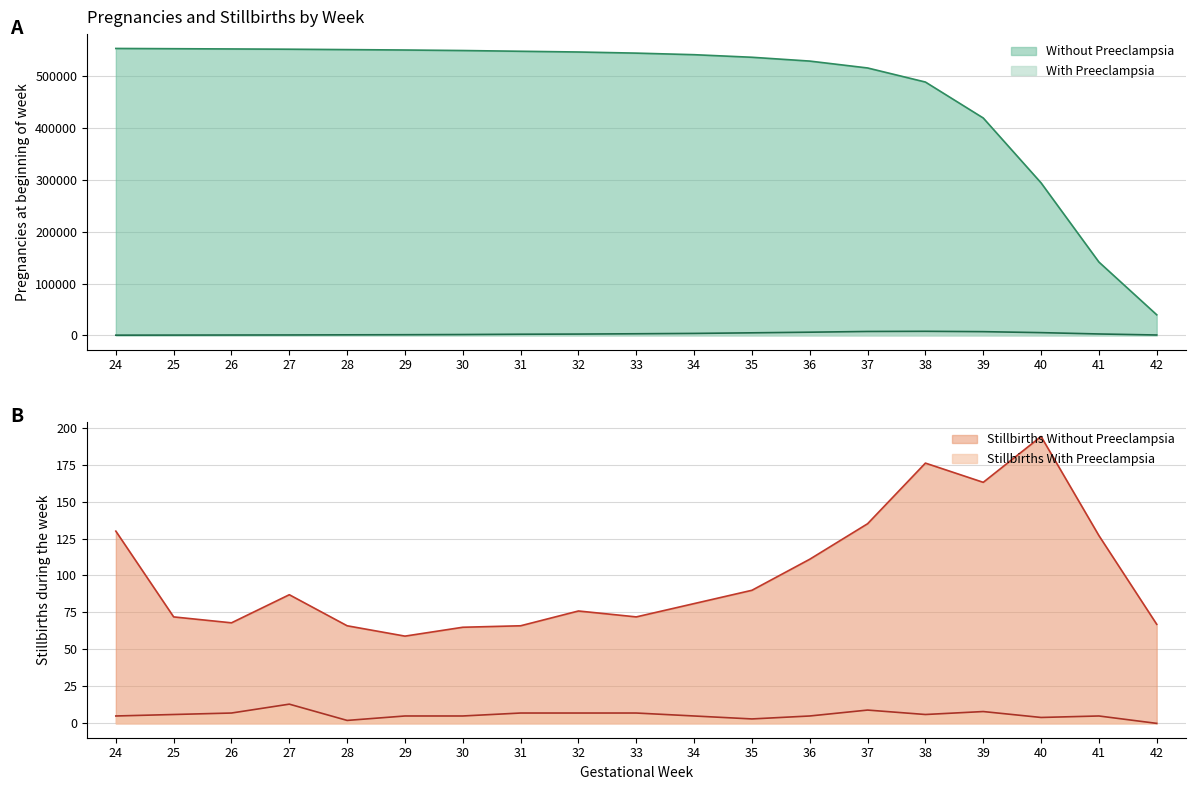

What is the greatest value displayed?

553971